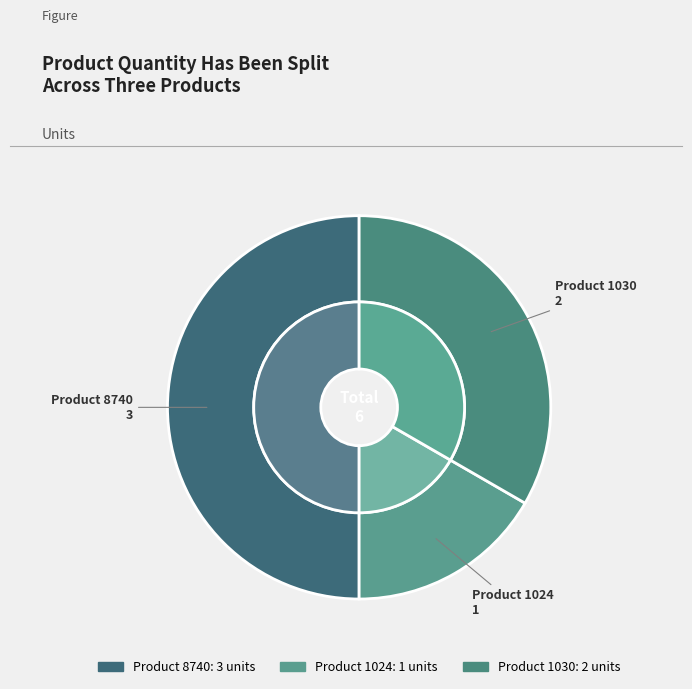

To the nearest percent, what is the difference between the 1030 and 1024 slice percentages?

17%